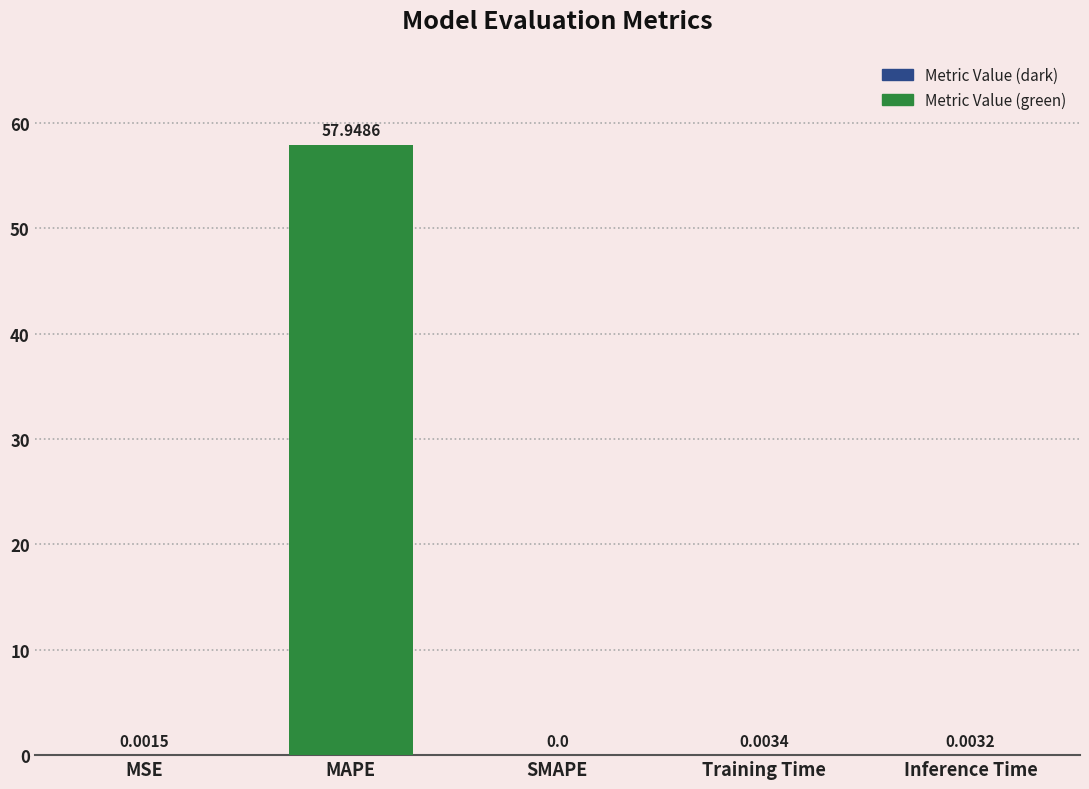

Where is the data nearest to the value 28?

Training Time